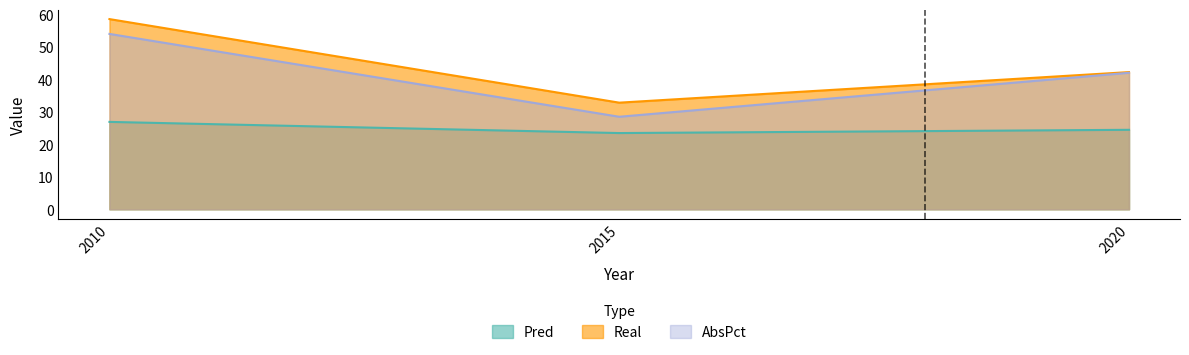

How many values in the Pred series are below 24?

1